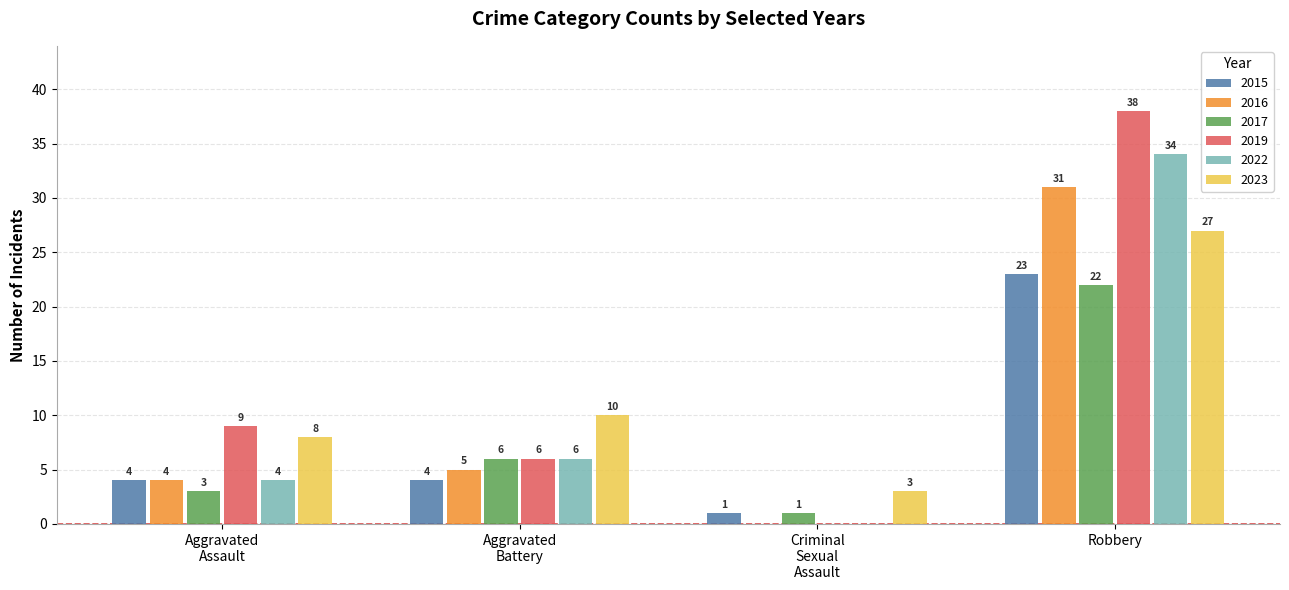

What is the maximum value shown in the chart?

38